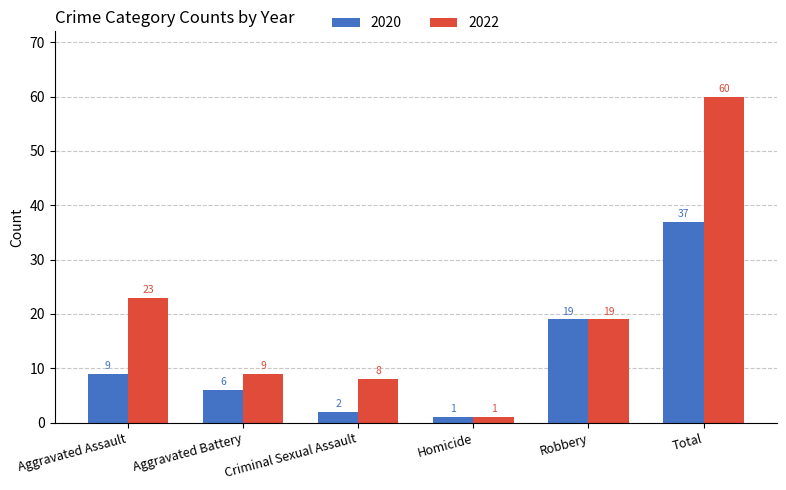

At how many categories does at least one series exceed 31?

1